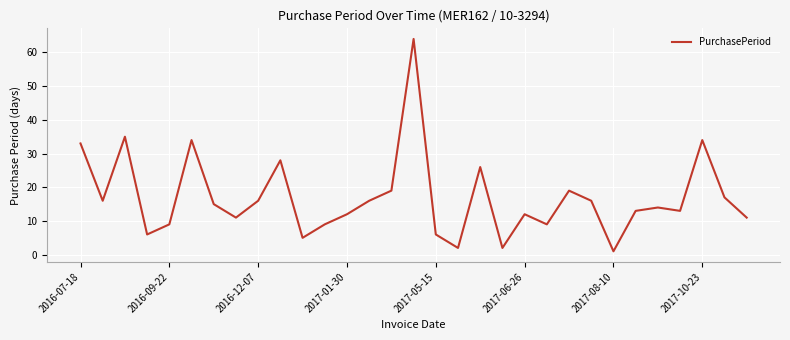

What is the difference between the maximum and minimum values?

63